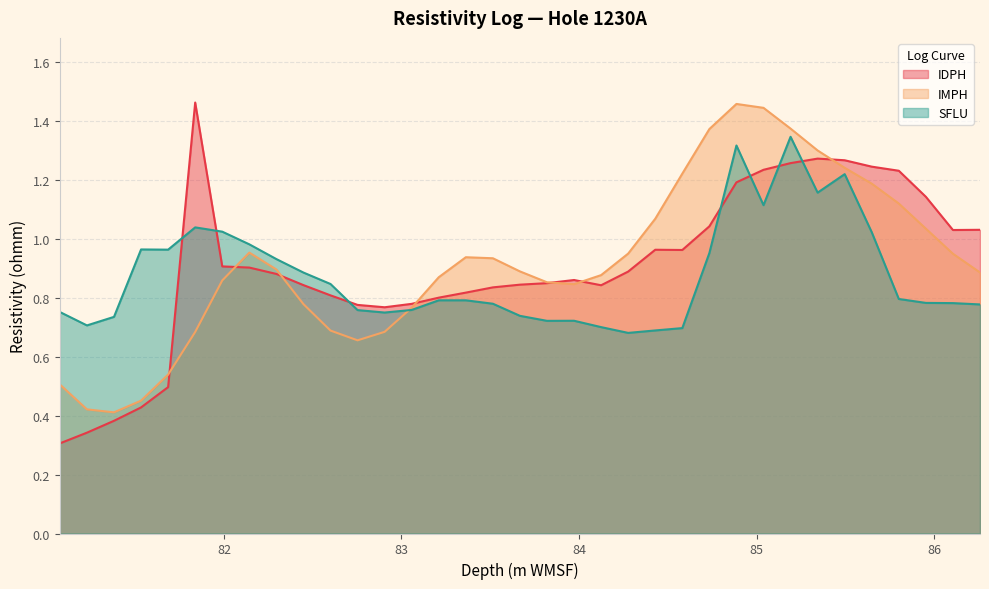

What value does the IDPH series have at 82.6003?

0.8